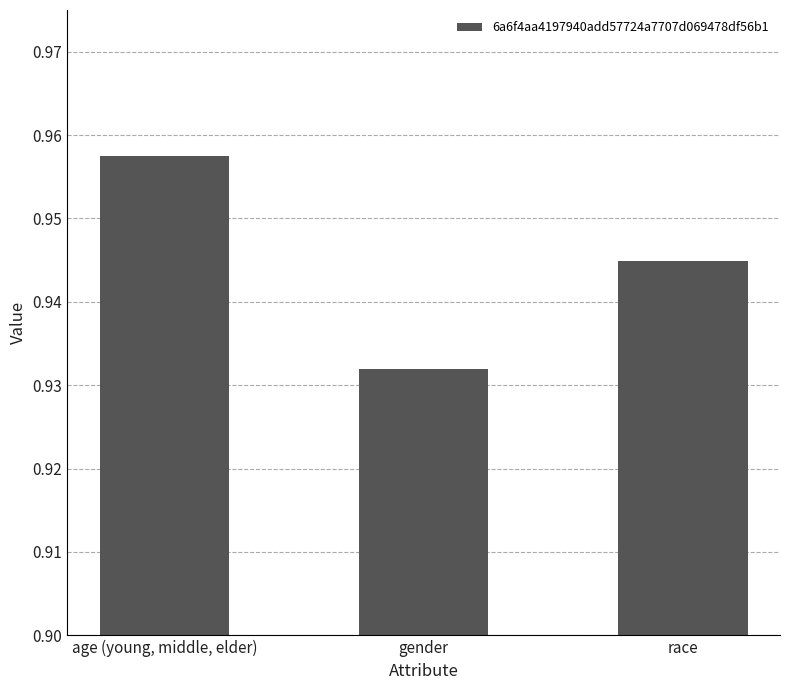

Which has a higher value, age (young, middle, elder) or race?

age (young, middle, elder)